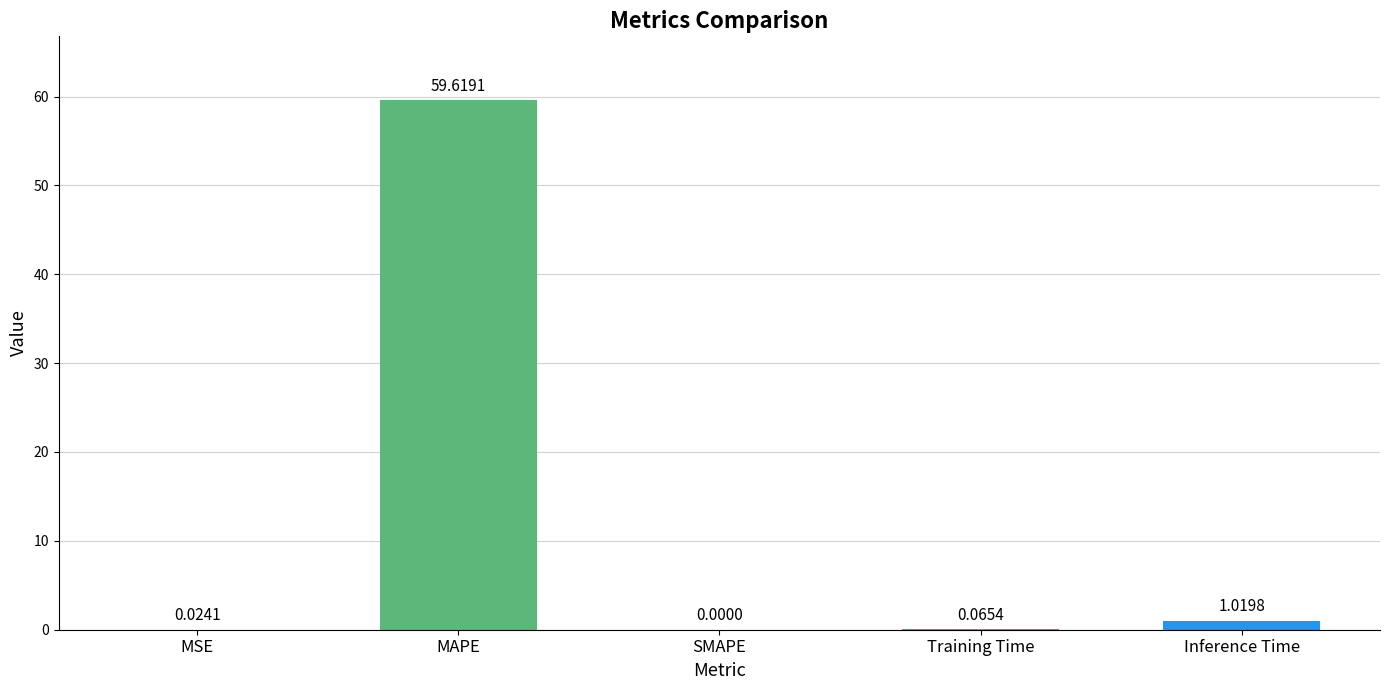

What is the greatest value displayed?

59.6